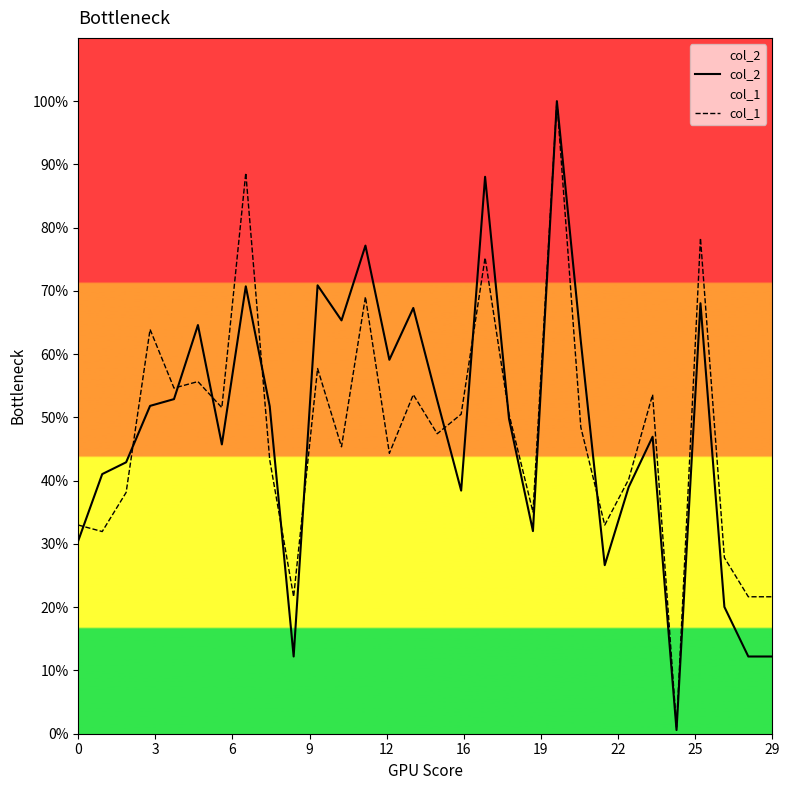

What is the maximum value shown in the chart?

100.0